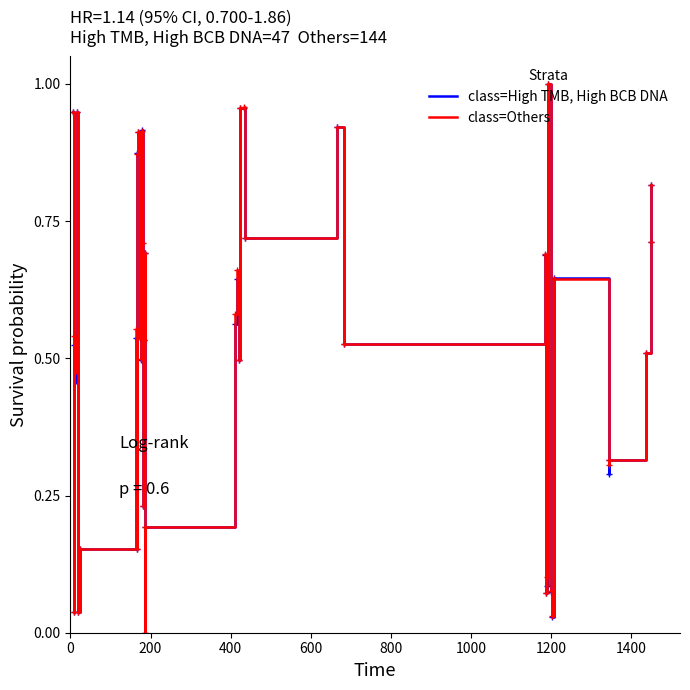

Rank the series by their average value, from highest to lowest.

class=Others, class=High TMB, High BCB DNA